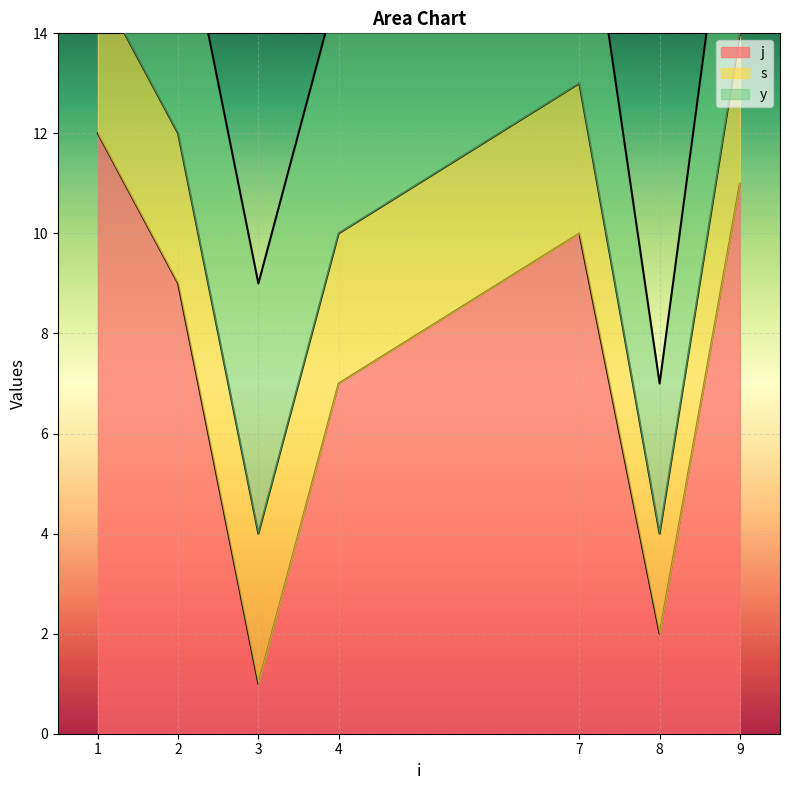

Reading right to left, list all the values displayed in this chart.

j: 9=11	8=2	7=10	4=7	3=1	2=9	1=12
s: 9=3	8=2	7=3	4=3	3=3	2=3	1=3
y: 9=5	8=3	7=5	4=5	3=5	2=5	1=5